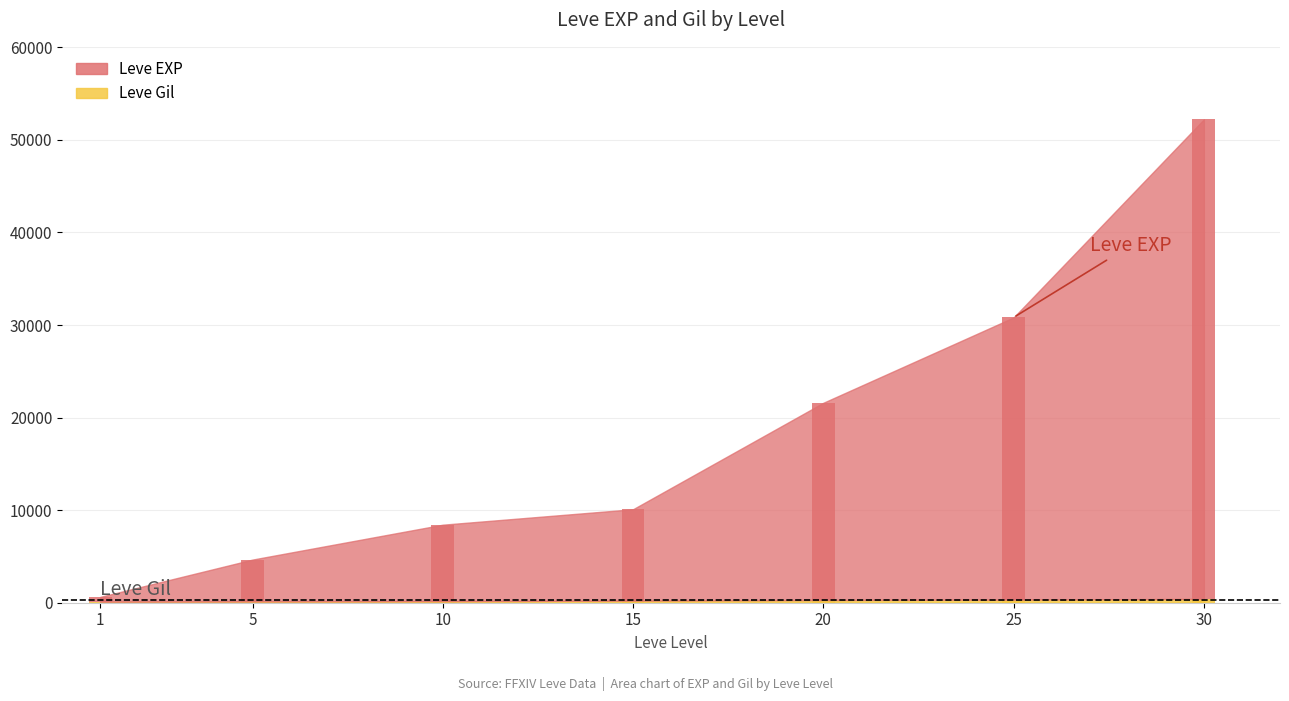

Reading left to right, list all the values displayed in this chart.

Leve EXP: 1=518	5=4520	10=8258	15=9874	20=21305	25=30484	30=51810
Leve Gil: 1=112	5=140	10=172	15=226	20=295	25=336	30=410